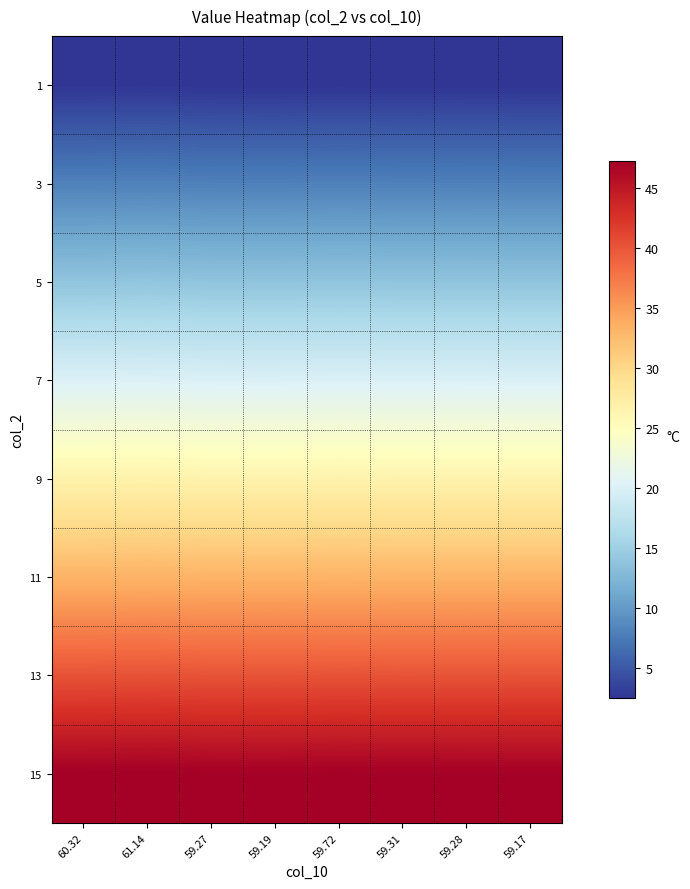

Reading left to right, extract all data points from this chart.

1: 60.32=2.5	61.14=2.6	59.27=2.5	59.19=2.5	59.72=2.5	59.31=2.5	59.28=2.5	59.17=2.5
3: 60.32=8.0	61.14=8.0	59.27=7.9	59.19=7.9	59.72=8.0	59.31=7.9	59.28=7.9	59.17=7.9
5: 60.32=13.9	61.14=13.9	59.27=13.8	59.19=13.8	59.72=13.9	59.31=13.8	59.28=13.8	59.17=13.8
7: 60.32=20.1	61.14=20.1	59.27=20.0	59.19=20.0	59.72=20.0	59.31=20.0	59.28=20.0	59.17=20.0
9: 60.32=26.6	61.14=26.6	59.27=26.5	59.19=26.5	59.72=26.5	59.31=26.5	59.28=26.5	59.17=26.5
11: 60.32=33.2	61.14=33.2	59.27=33.1	59.19=33.1	59.72=33.2	59.31=33.1	59.28=33.1	59.17=33.1
13: 60.32=40.1	61.14=40.2	59.27=40.1	59.19=40.1	59.72=40.1	59.31=40.1	59.28=40.1	59.17=40.1
15: 60.32=47.2	61.14=47.2	59.27=47.2	59.19=47.1	59.72=47.2	59.31=47.2	59.28=47.2	59.17=47.1